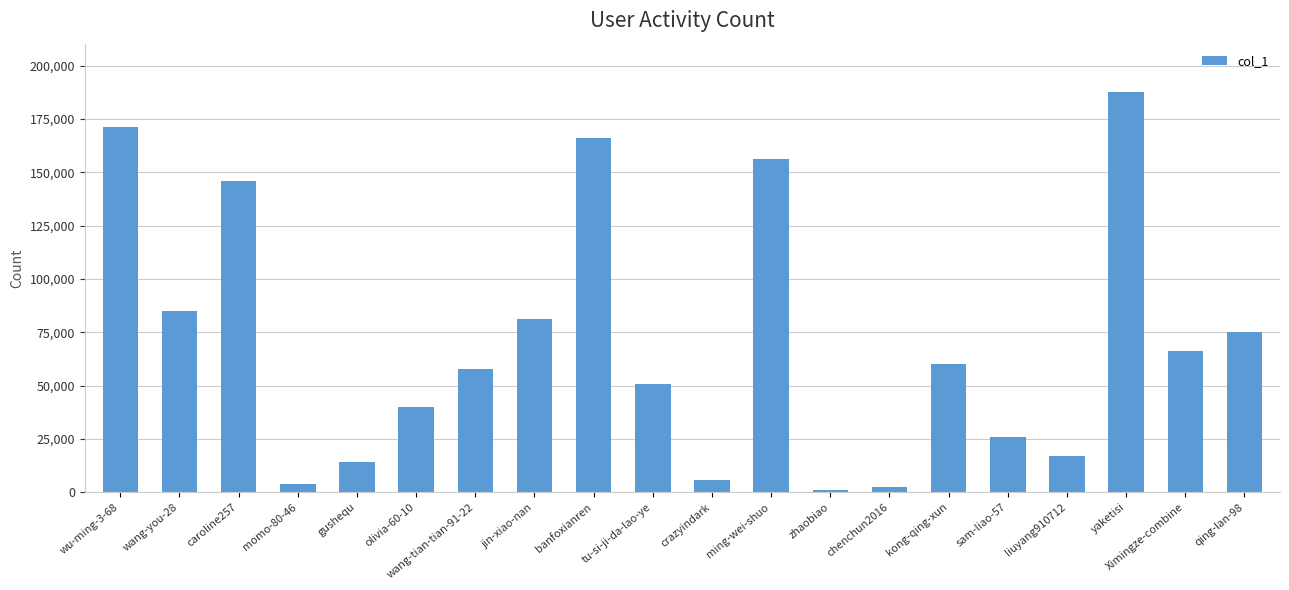

Which has a higher value, yaketisi or jin-xiao-nan?

yaketisi